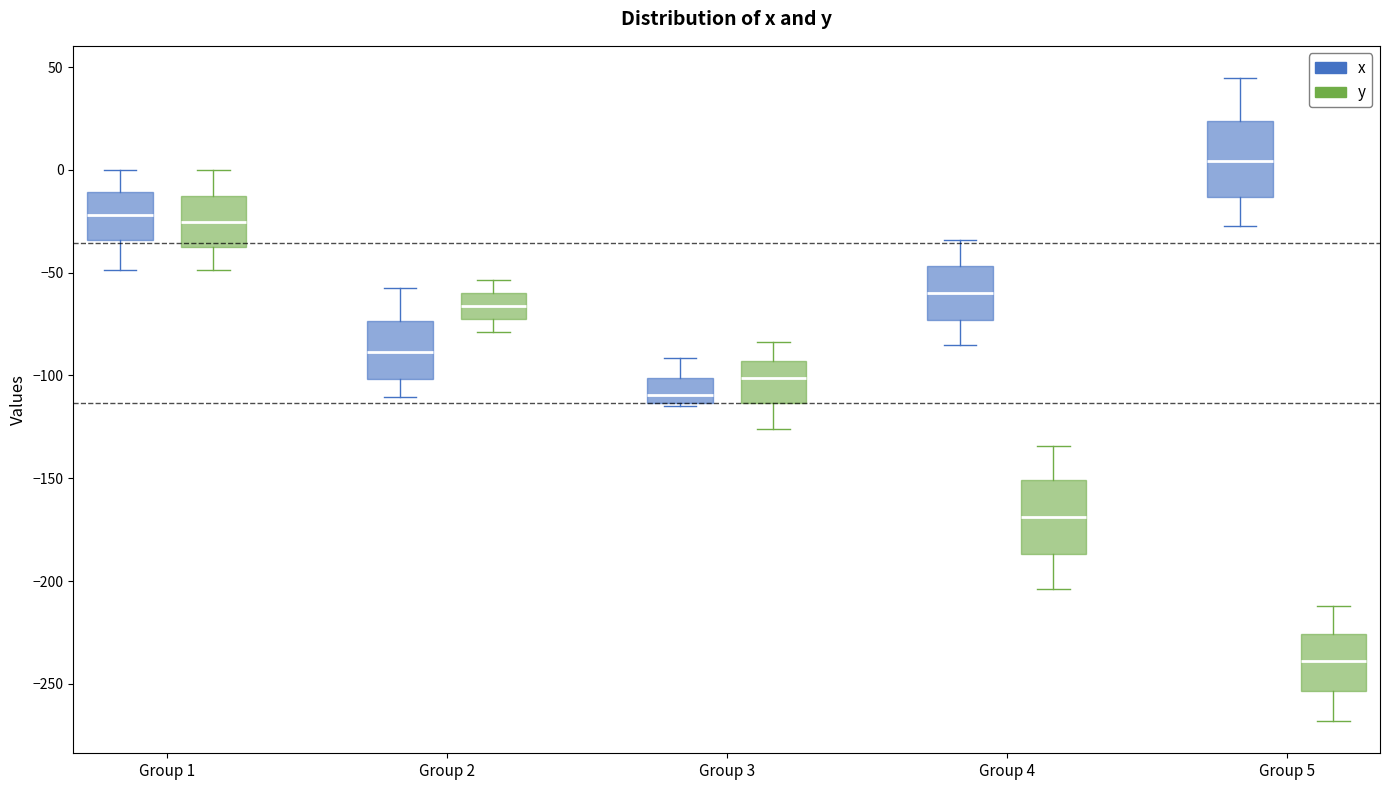

Where is the lower edge of the box for Group 5 (x) on the y-axis? The values are not printed on the chart, so give them approximately, as read against the axis.

-15